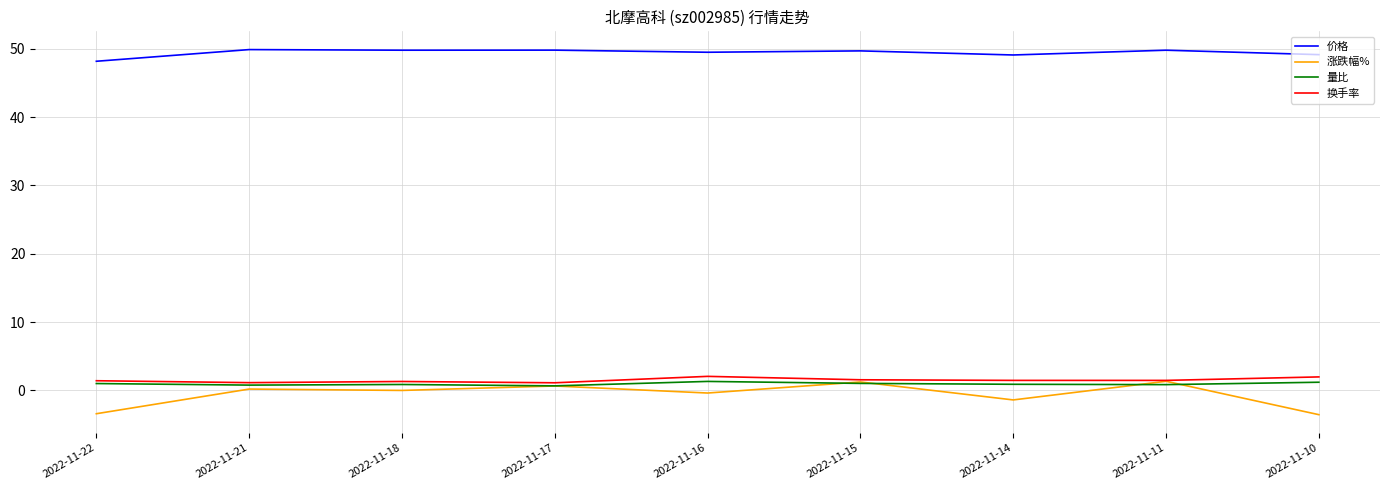

Is this an area chart (filled region under the line)?

No